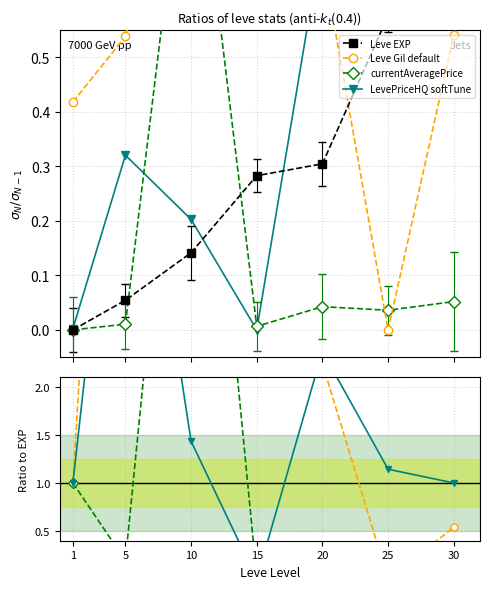

What is the average value of the currentAveragePrice series?

1.2